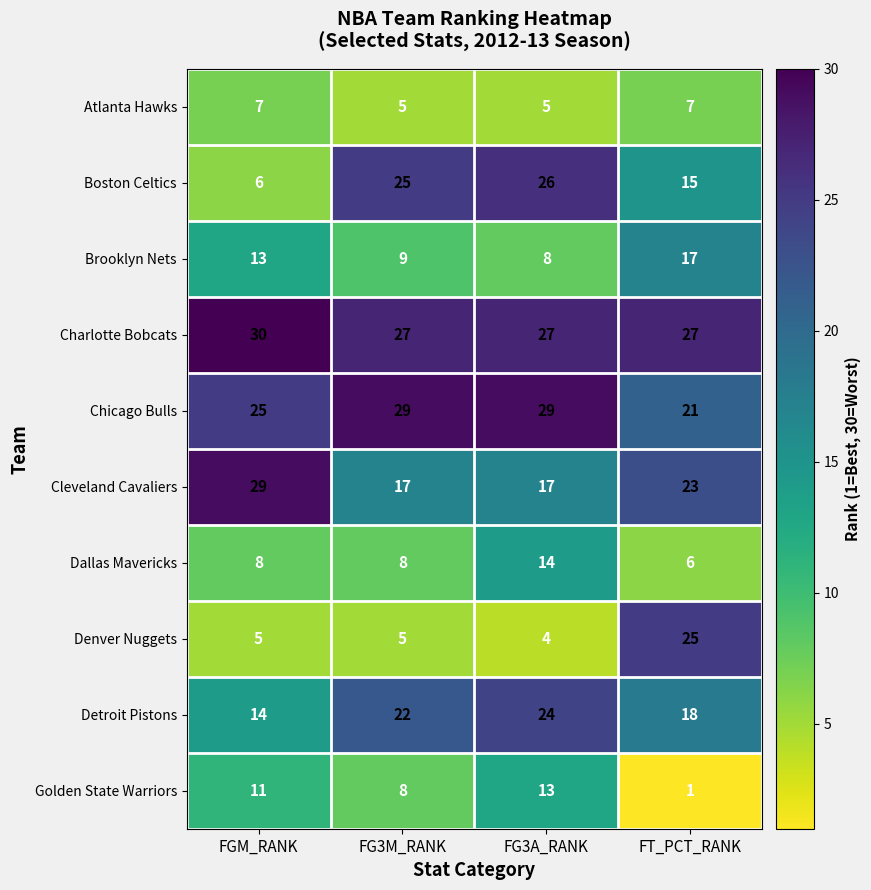

How many data points does each series have?

4